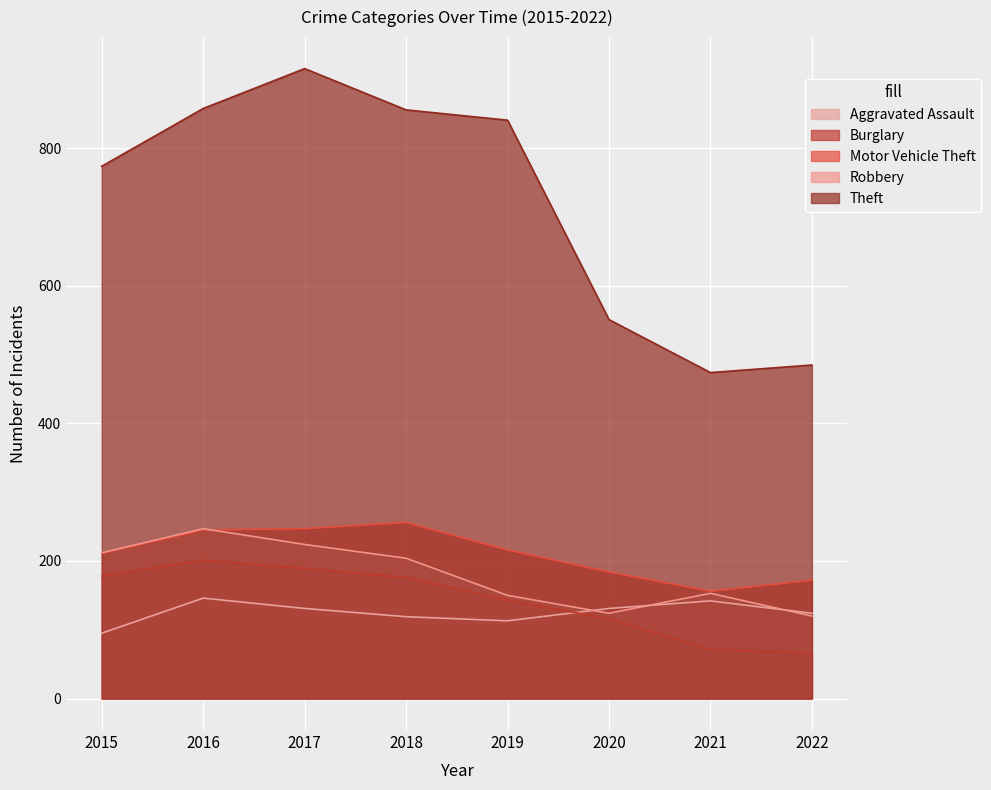

Where is Theft nearest to the value 695?

2015